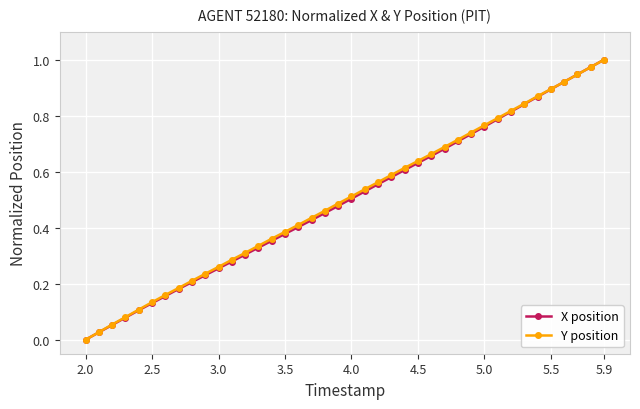

True or false: Y position has more than 2 interior local peaks.

False